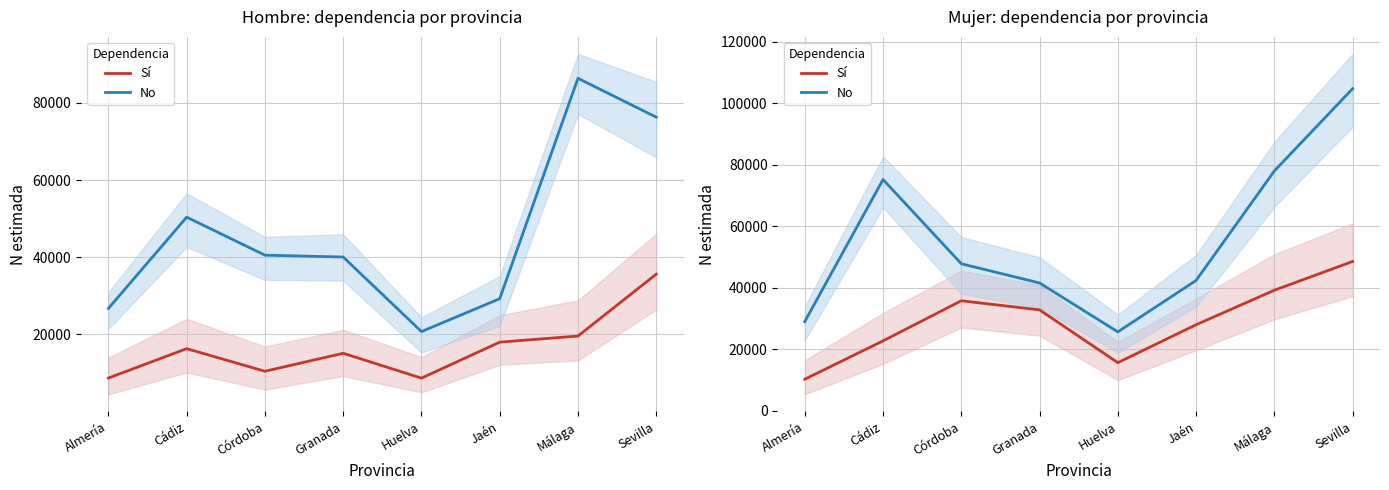

What is the label of the 3rd point from the left?

Córdoba